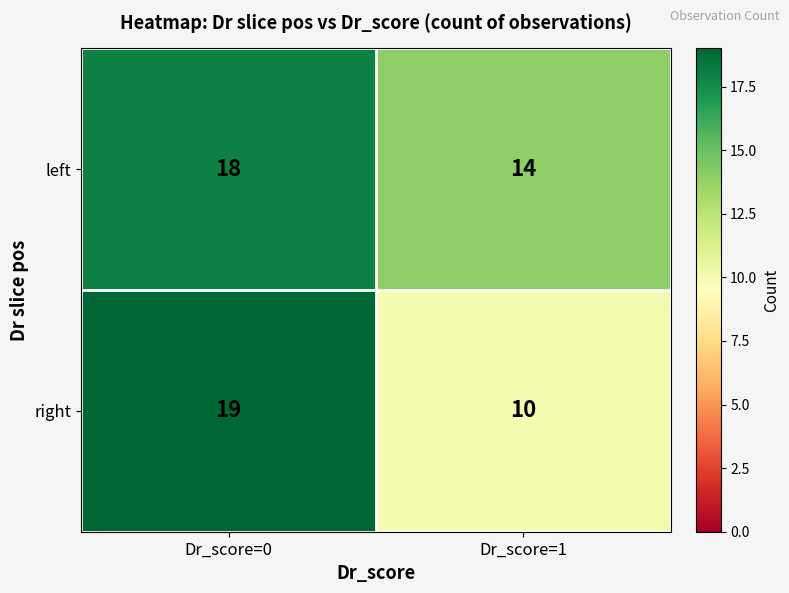

What value does the left series have at Dr_score=1?

14